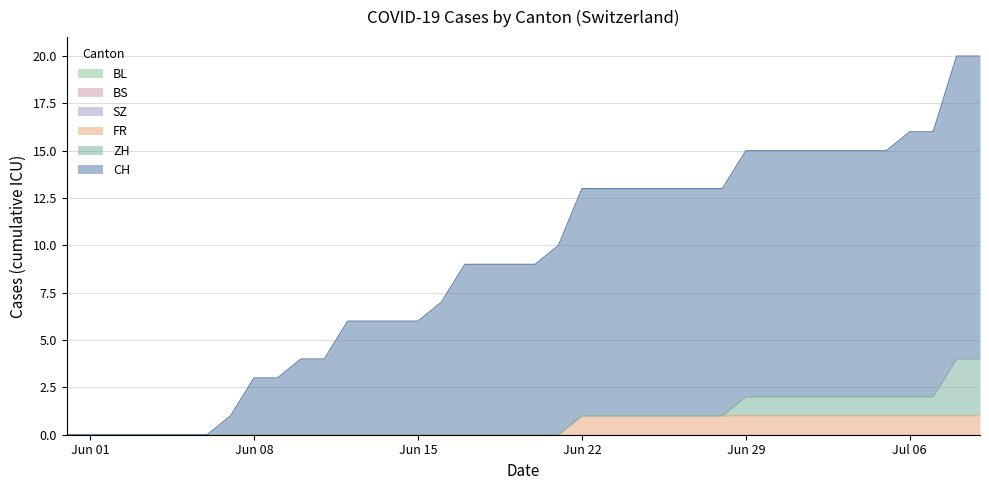

Does the chart have visible grid lines?

Yes